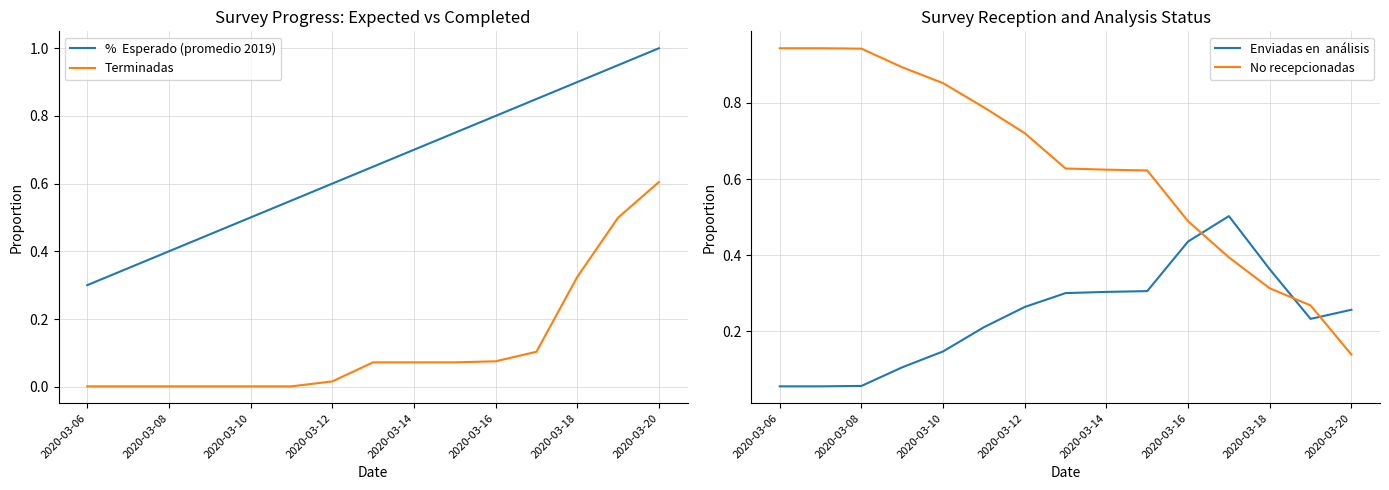

Which category has the lowest value across all series?

2020-03-06